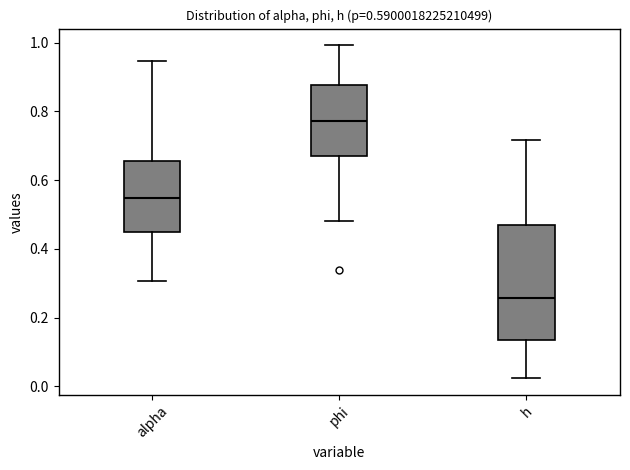

Where does the median line of the box for phi sit on the y-axis? The values are not printed on the chart, so give them approximately, as read against the axis.

0.78